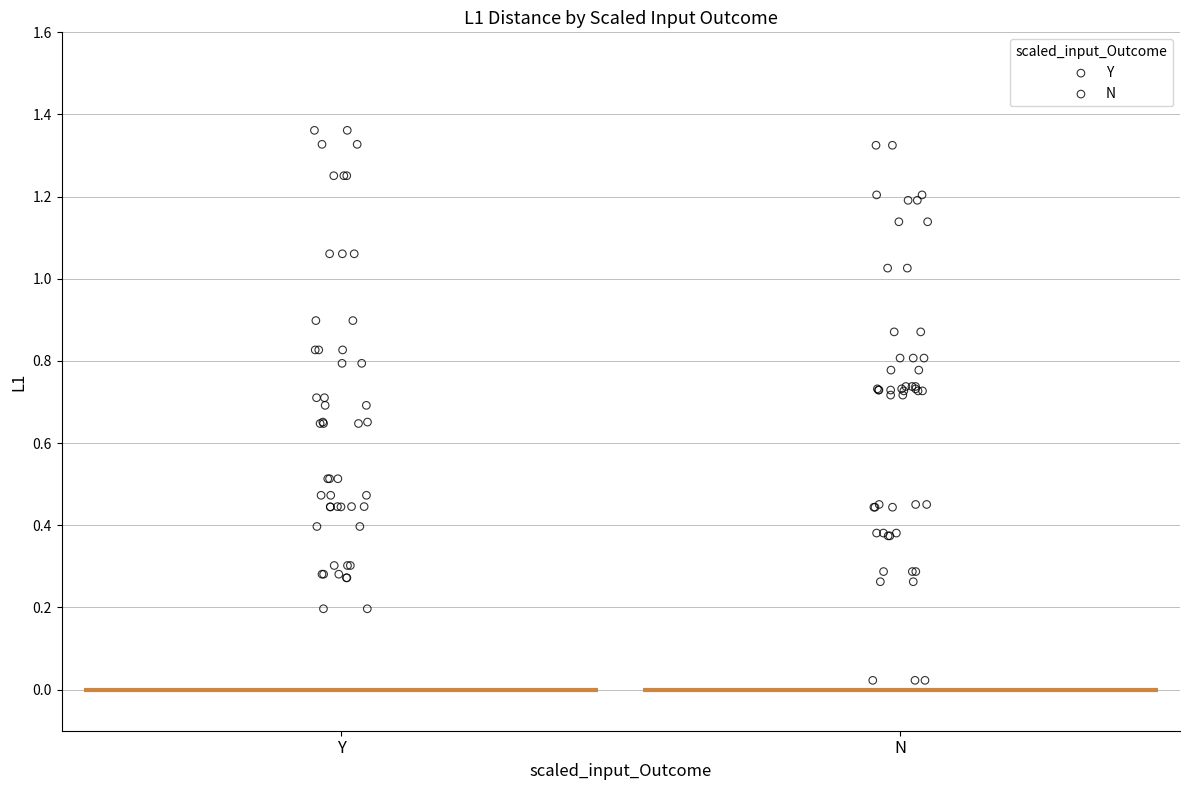

Which series reaches the maximum Y coordinate?

Y